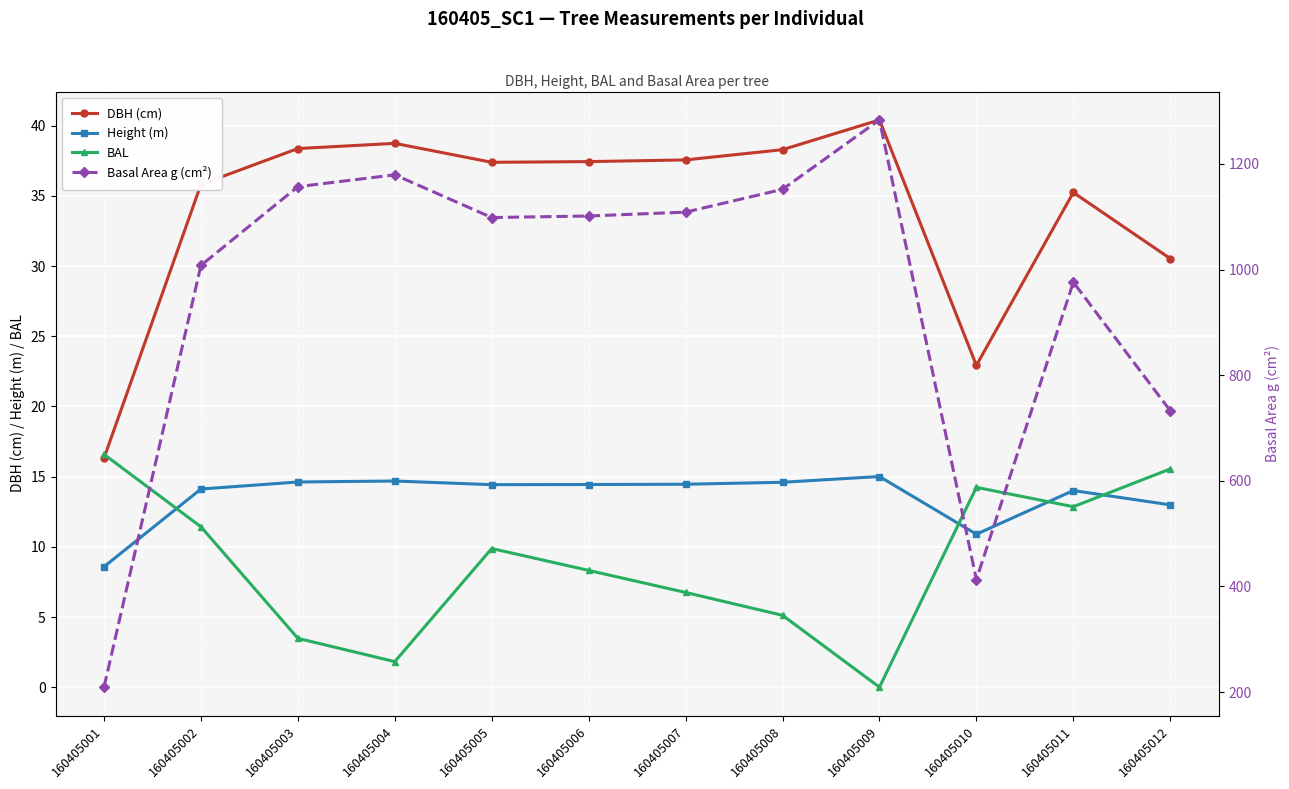

Does the chart display data point markers on the line(s)?

Yes